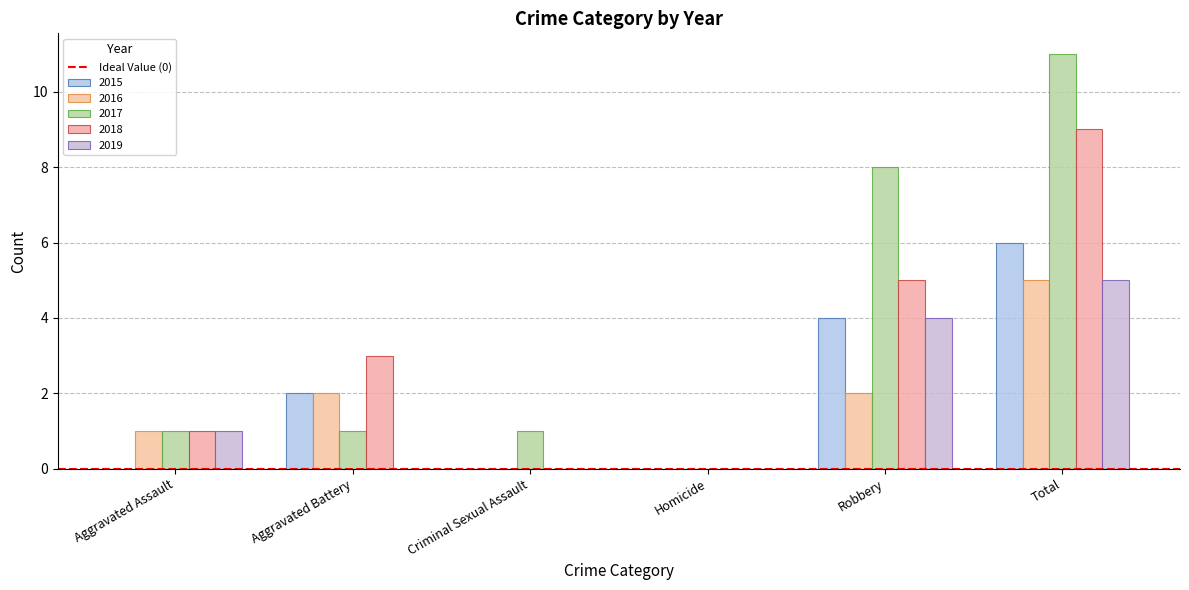

Are the bars horizontal?

No